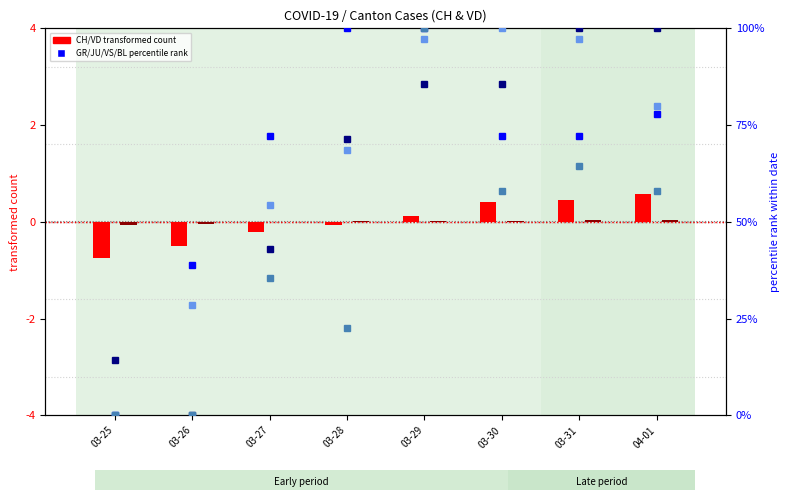

Which has a higher value, 03-25 or 04-01?

04-01